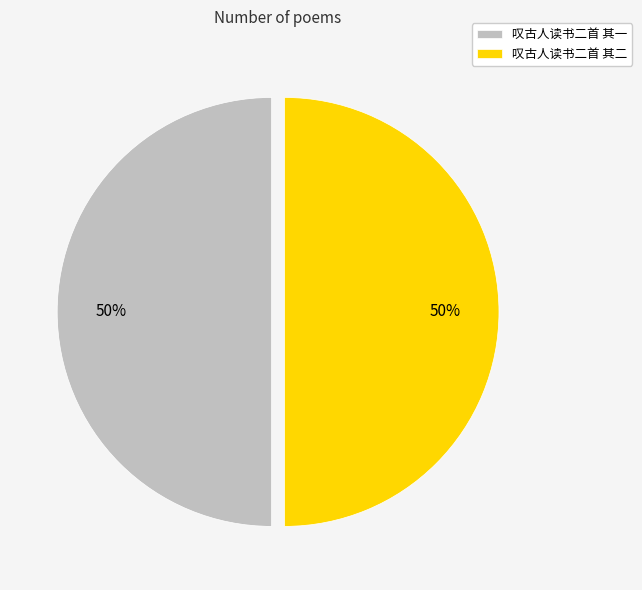

Combined, do 叹古人读书二首 其二 and 叹古人读书二首 其一 account for over 50%?

Yes